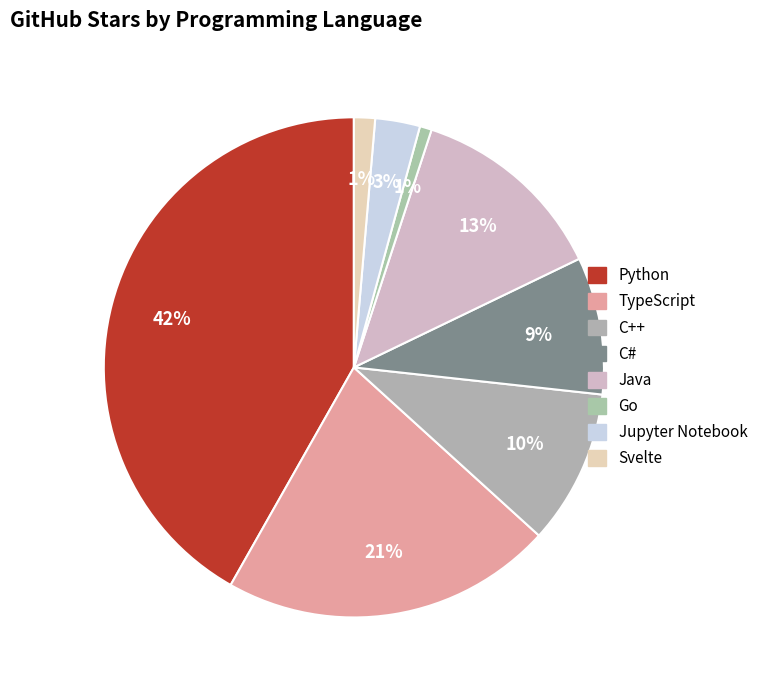

Count the number of slices in the pie.

8